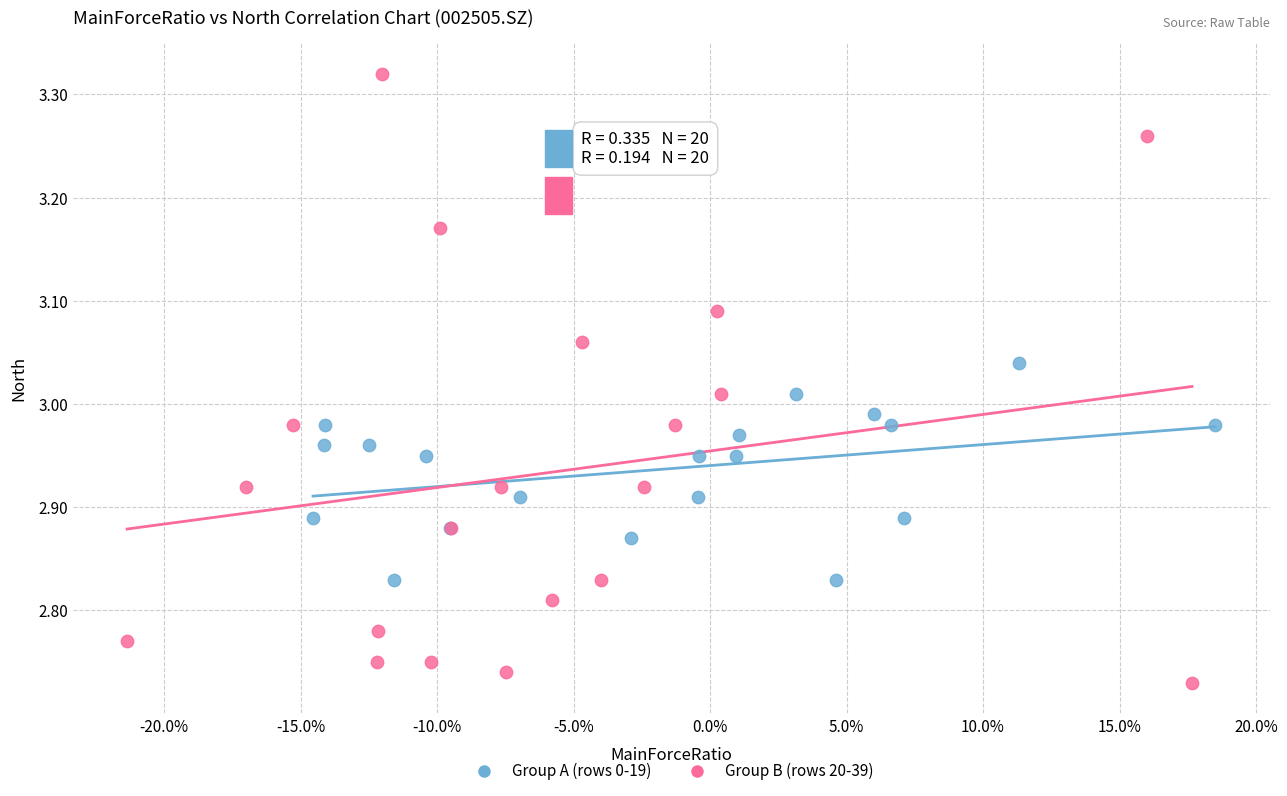

Which series has the widest spread of Y values?

Group B (rows 20-39)